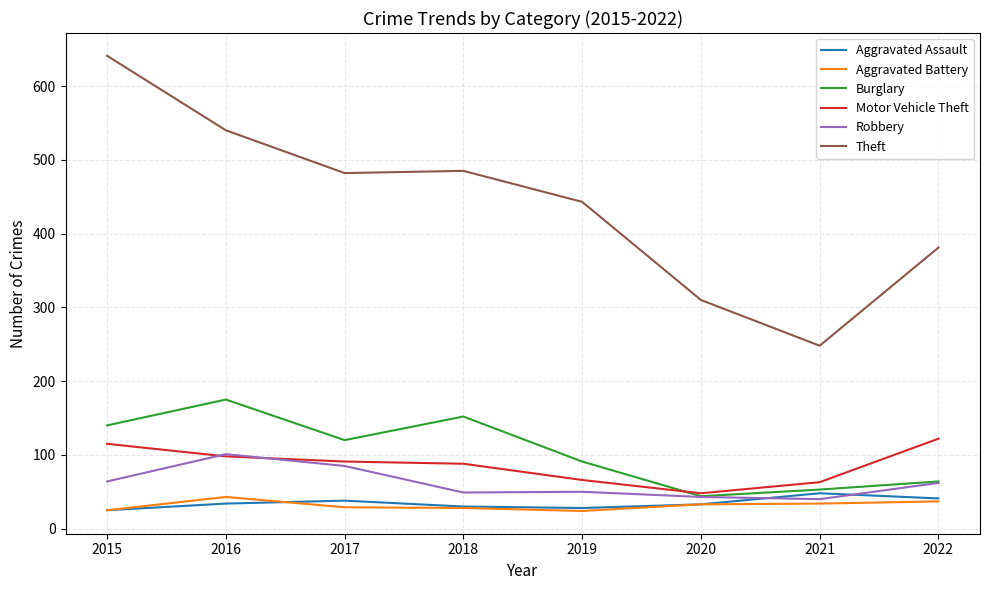

What is the total value across all series at 2020?

511